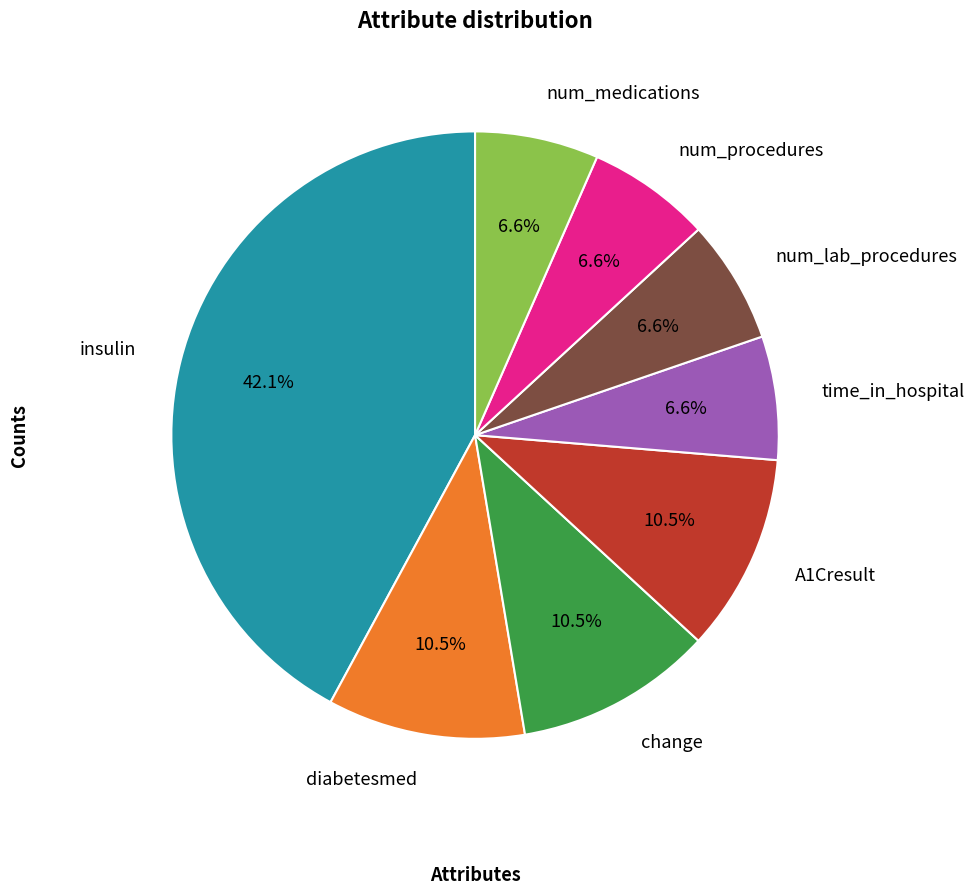

True or false: time_in_hospital accounts for 1% of the total.

False